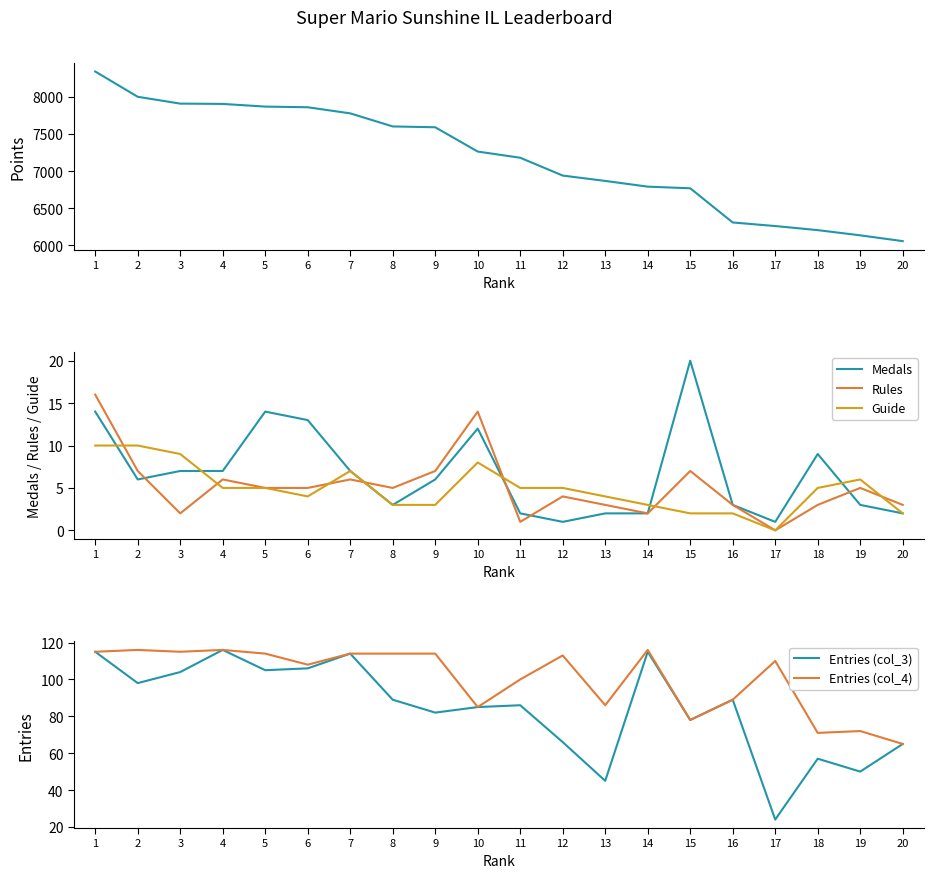

What is the maximum value for Points?

8339